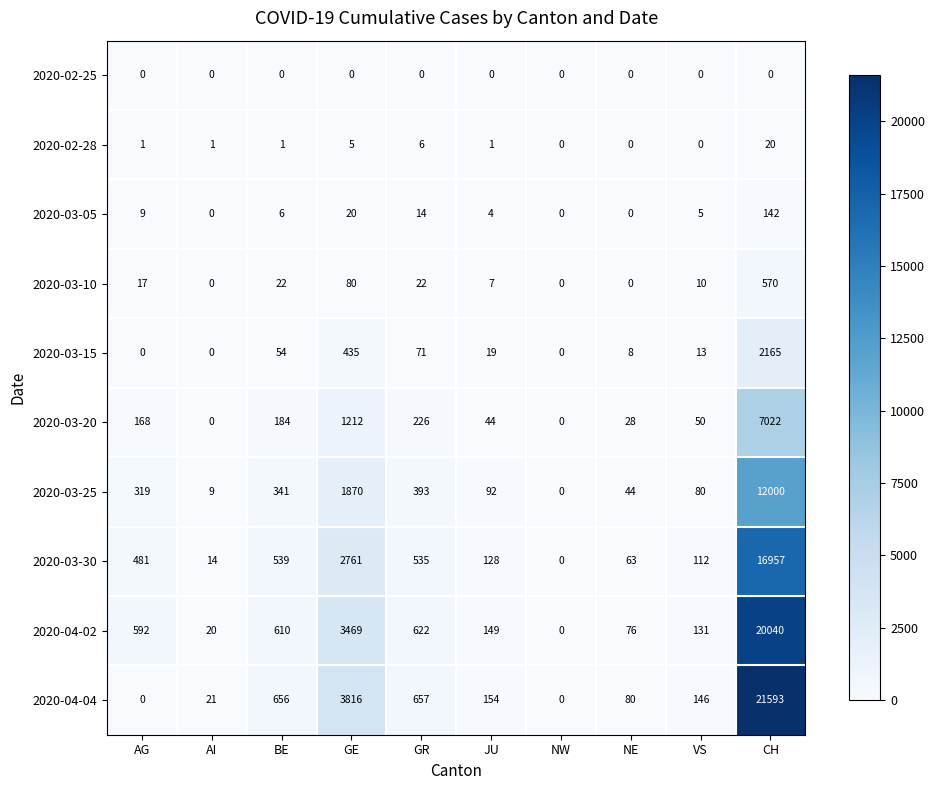

Which series has the largest total across all categories?

2020-04-04